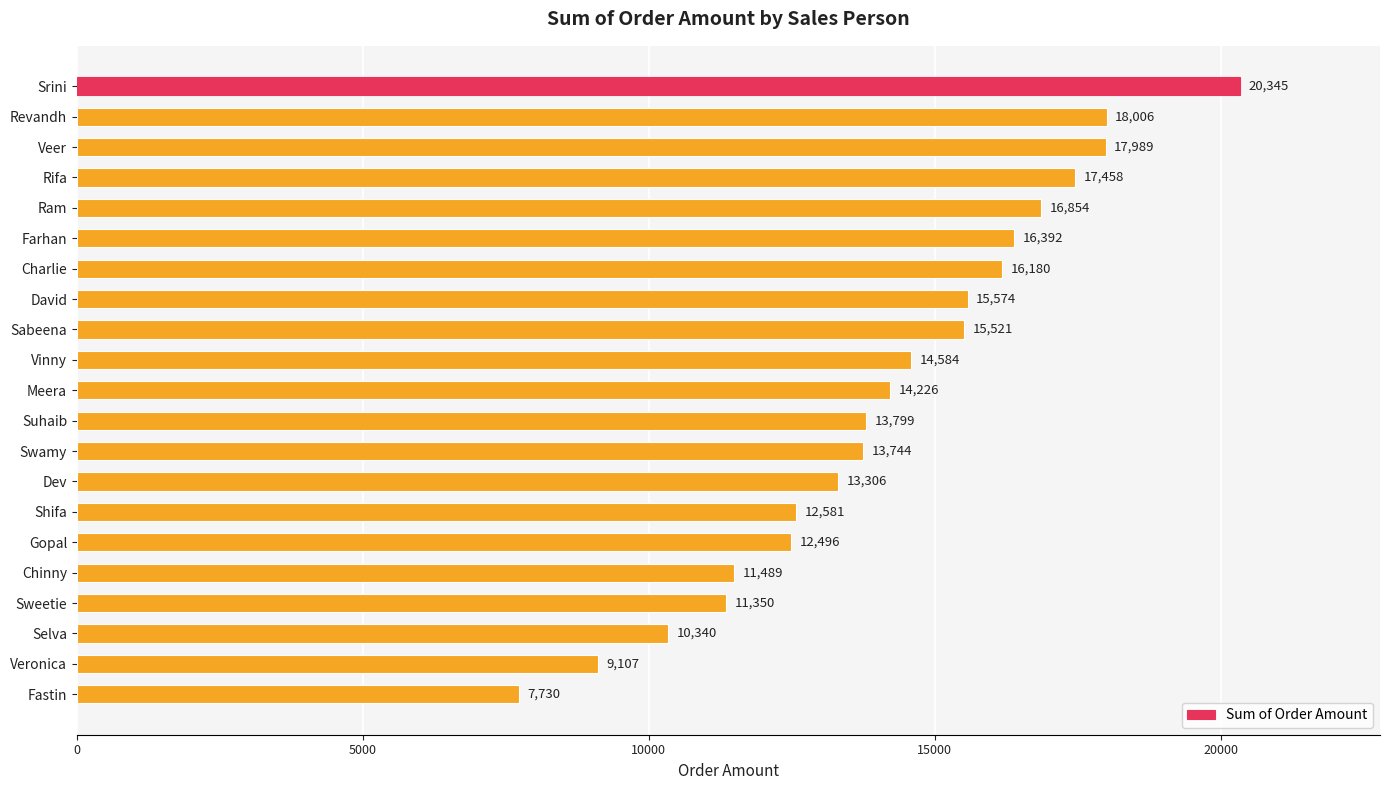

The value at Gopal is 5194. True or false?

False